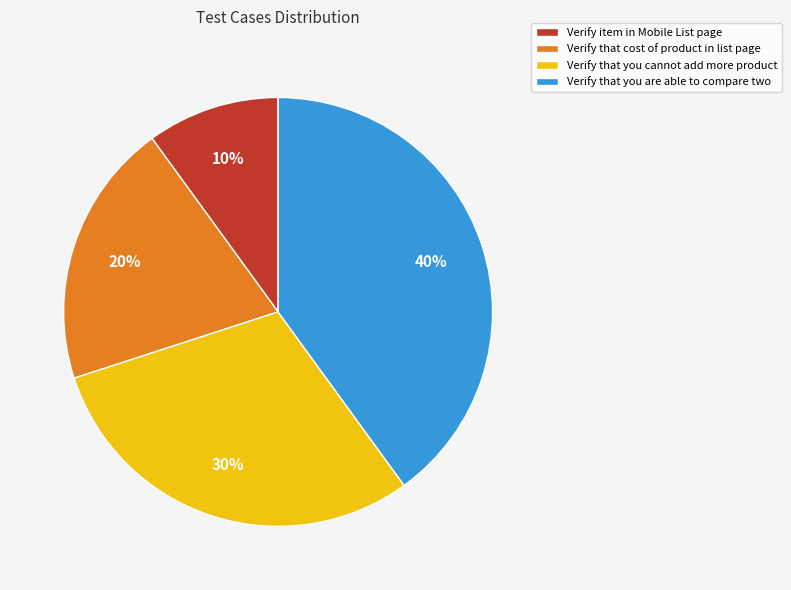

Between Verify that cost of product in list page and Verify that you are able to compare two, which is larger?

Verify that you are able to compare two